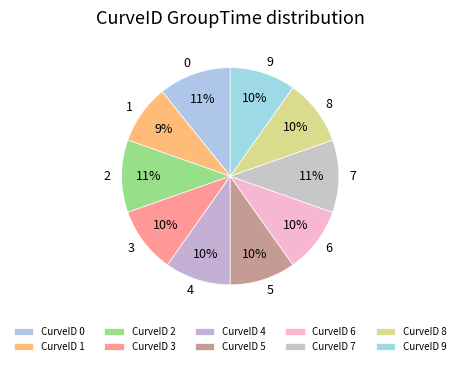

How many slices are in this pie chart?

10